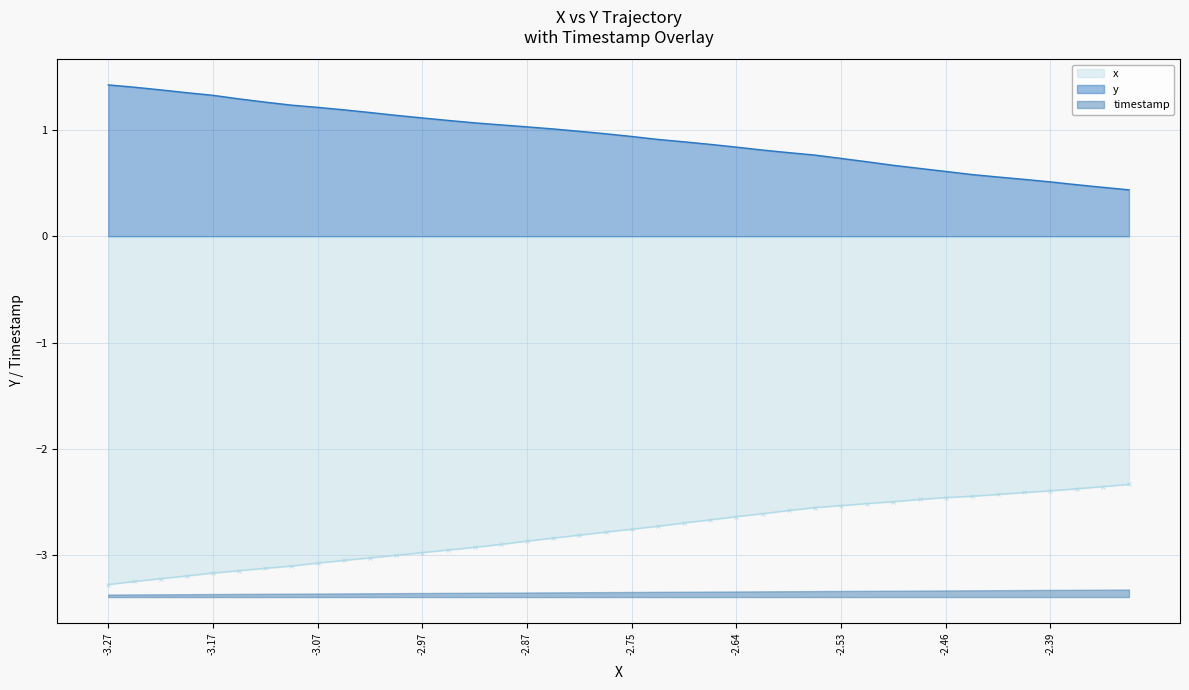

What is the average value of the x series?

-2.8